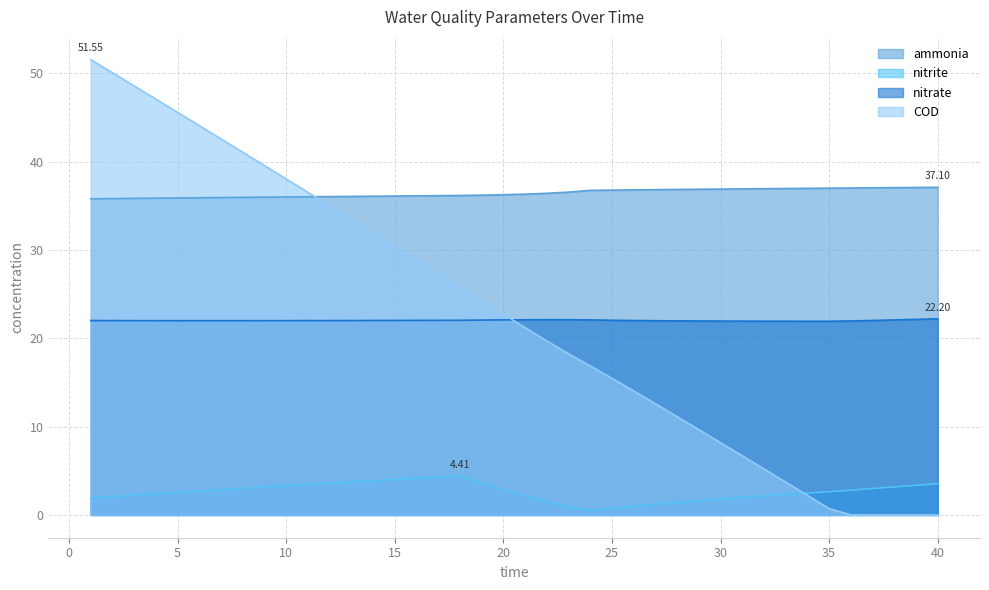

What is the highest value of the COD series?

51.5